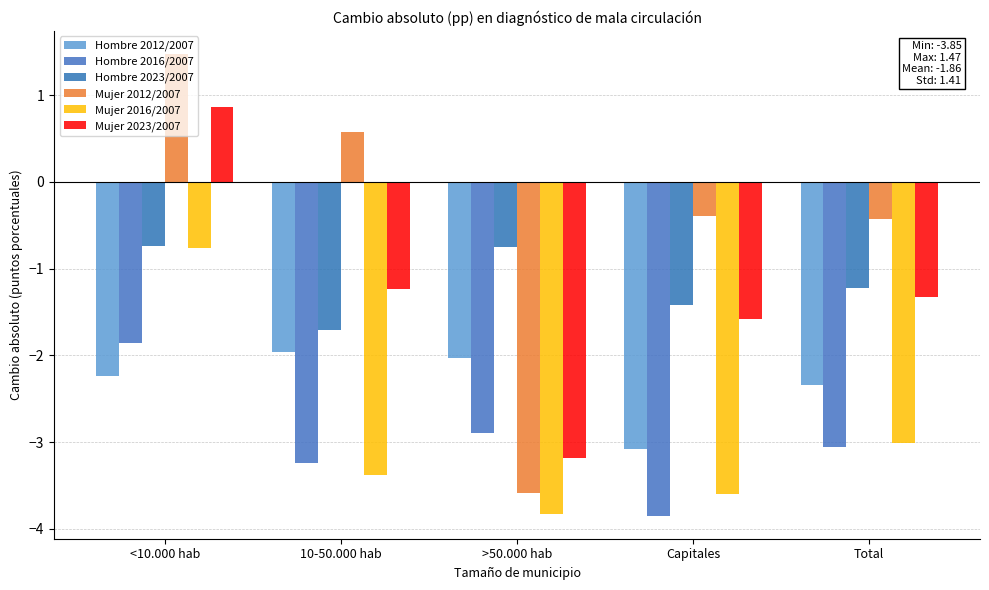

List the labels in order of Mujer 2016/2007 value, smallest first.

>50.000 hab, Capitales, 10-50.000 hab, Total, <10.000 hab